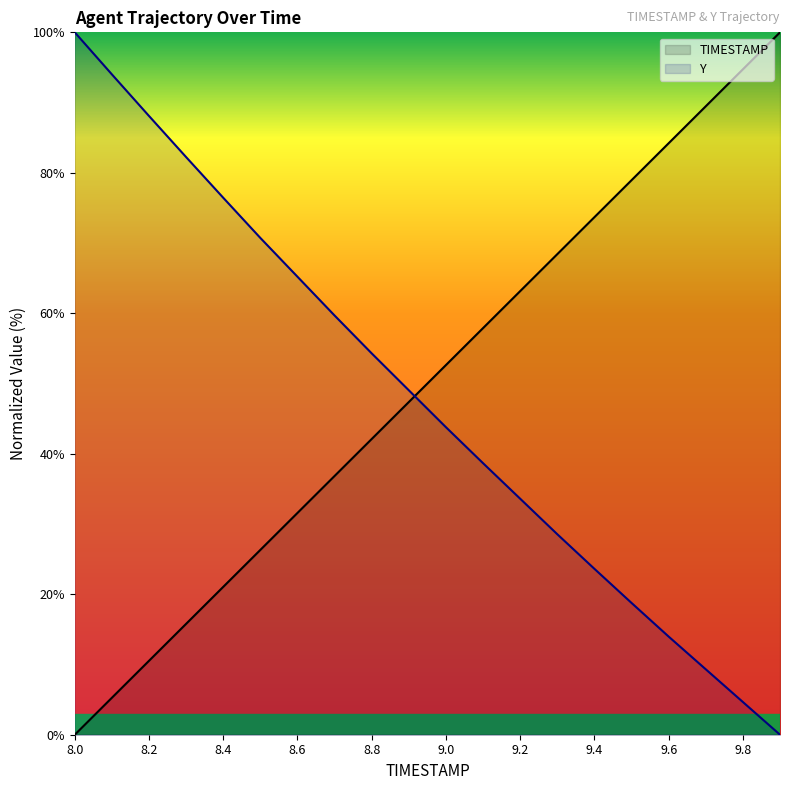

What is the label of the 6th point from the right?

9.4